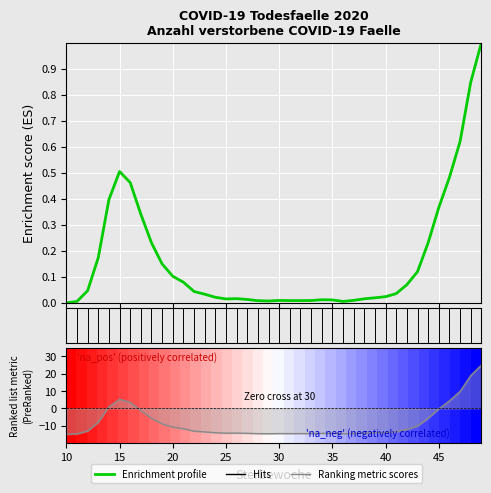

What is the smallest value displayed?

-15.0